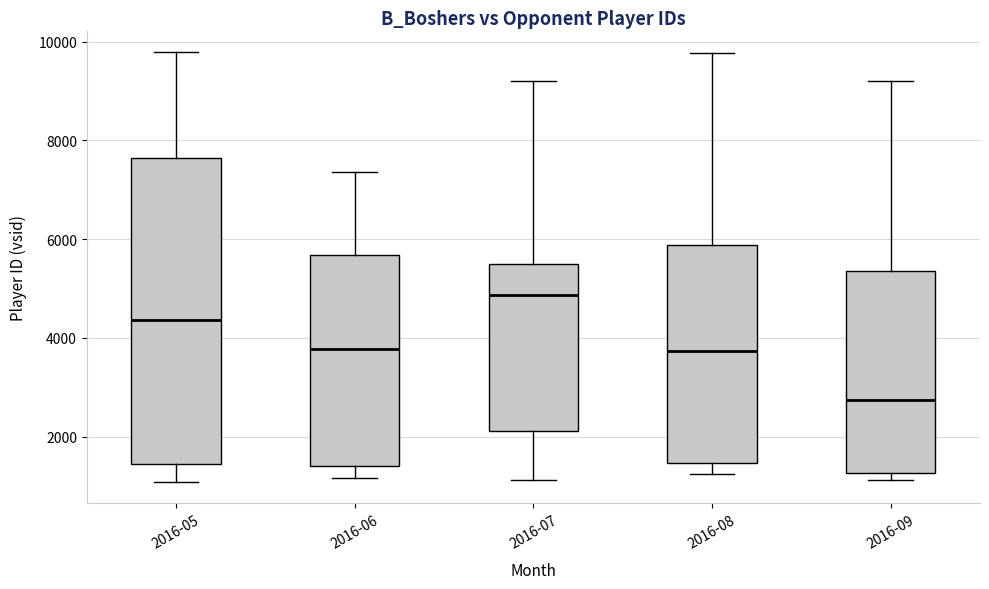

Reading left to right, transcribe this box plot: for each box, give where its median line is, the range the box spans, and where its two whiskers end, as read against the y-axis. The values are not printed on the chart, so give them approximately, as read against the axis.

2016-05: median 4400, box 1400 to 7600, whiskers 1000 to 9800
2016-06: median 3800, box 1400 to 5600, whiskers 1200 to 7400
2016-07: median 4800, box 2200 to 5400, whiskers 1200 to 9200
2016-08: median 3800, box 1400 to 5800, whiskers 1200 to 9800
2016-09: median 2800, box 1200 to 5400, whiskers 1200 (just below the box's lower edge) to 9200